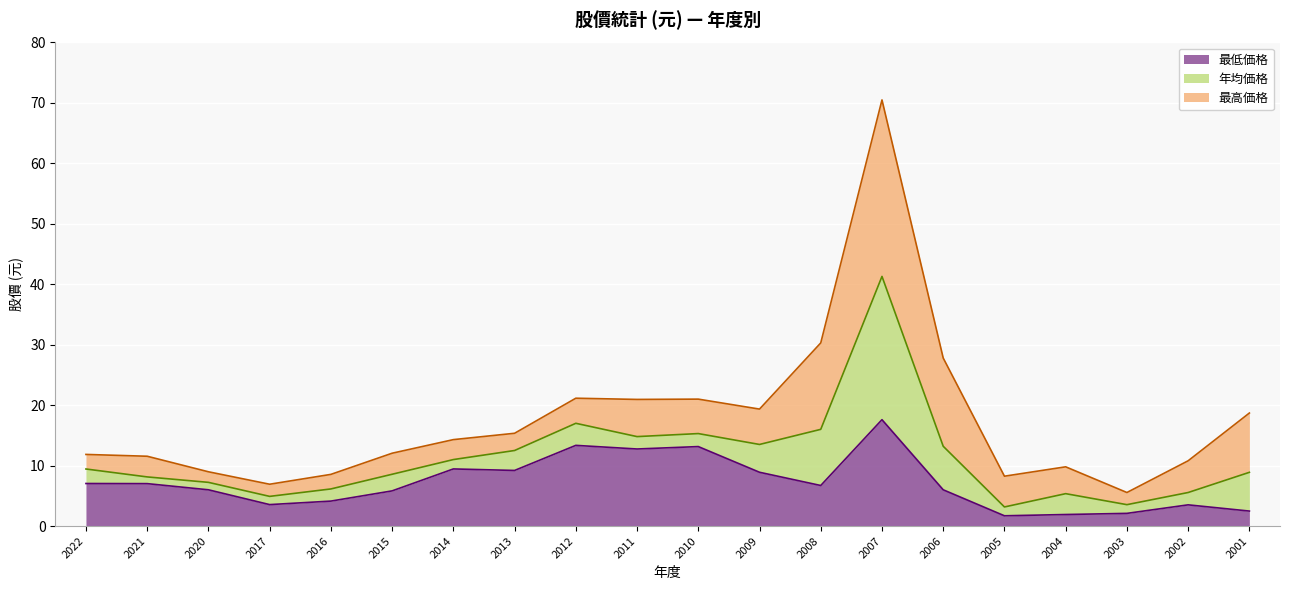

Which series changed the most between 2017 and 2012?

最高価格